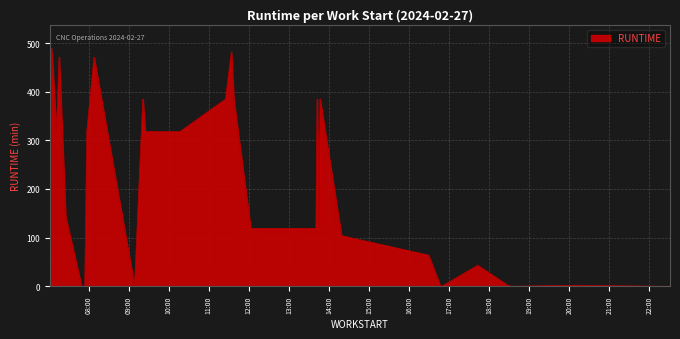

How many lines are shown in the chart?

1